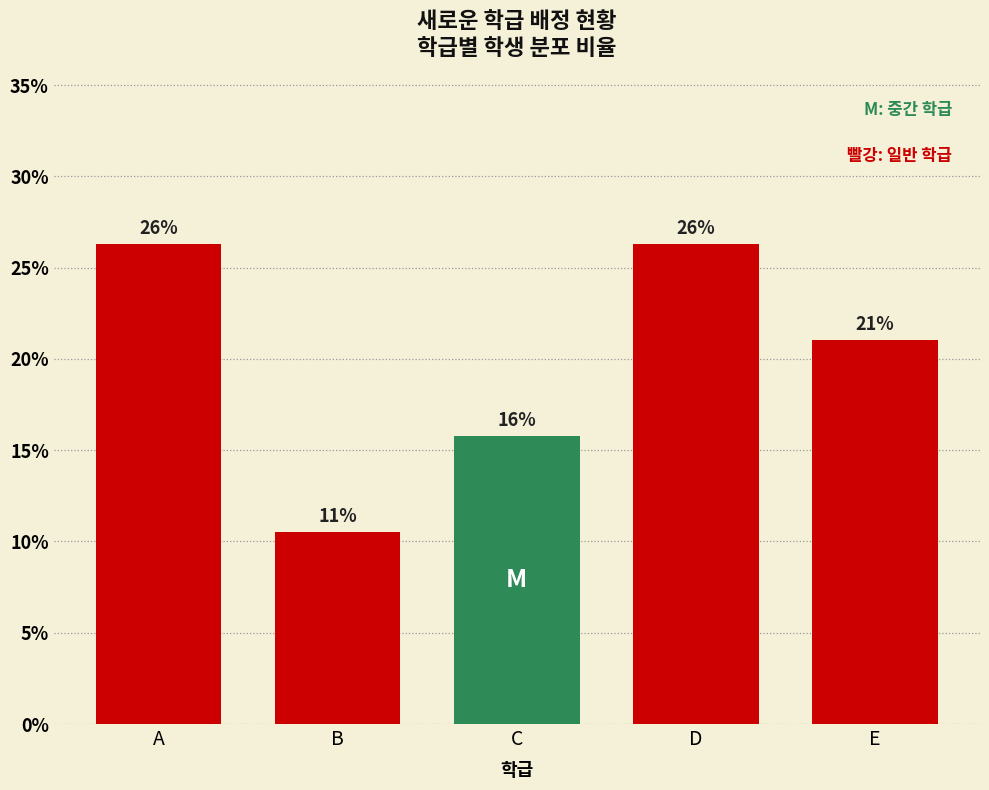

How many bars are there in total?

5